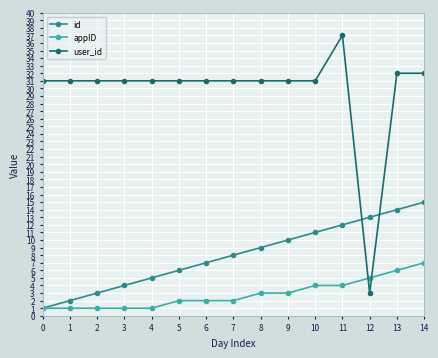

The user_id series shows 31 at 6. True or false?

True